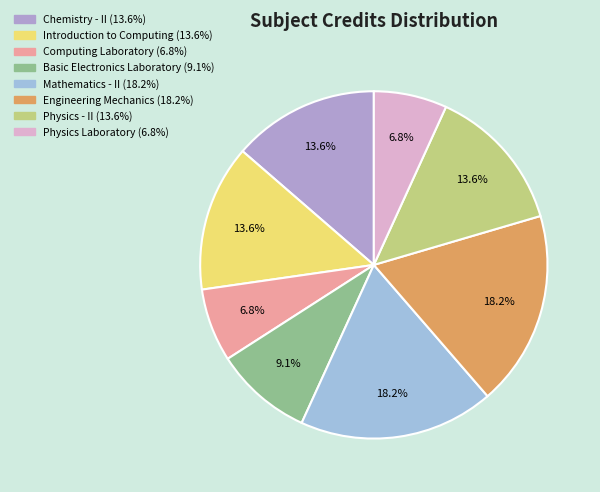

Count the number of slices in the pie.

8